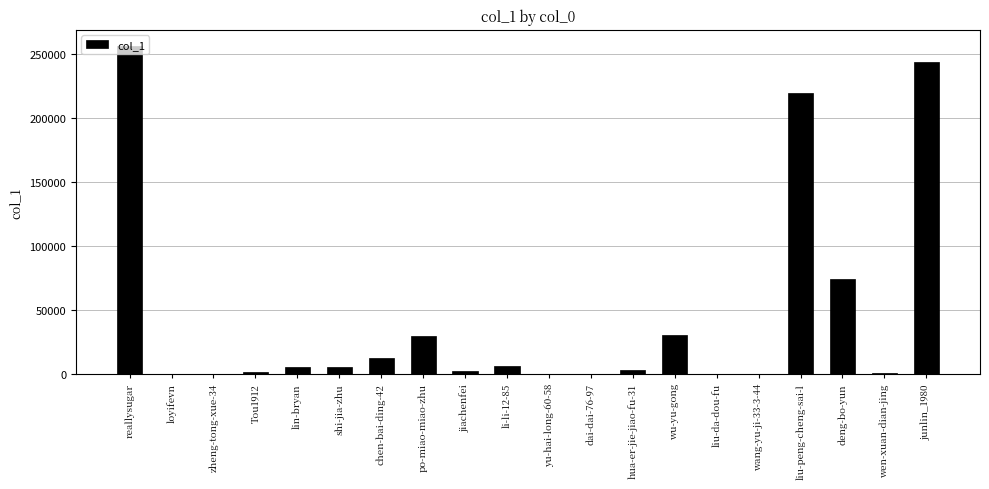

Between reallysugar and liu-da-dou-fu, which is larger?

reallysugar